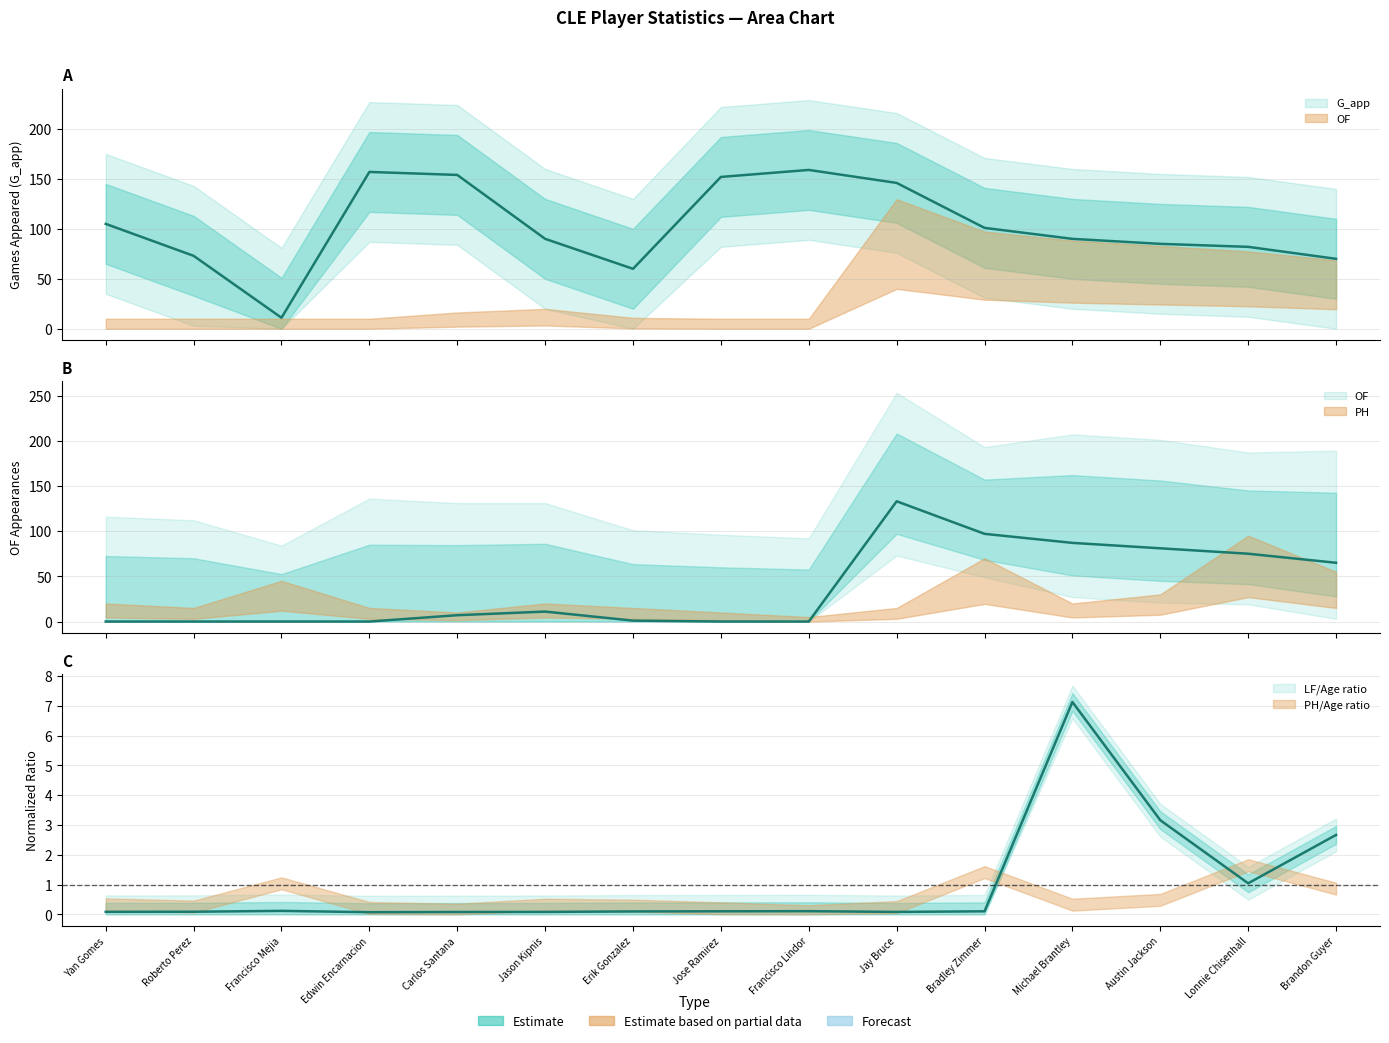

What is the difference between the maximum and minimum values in the OF series?

133.0